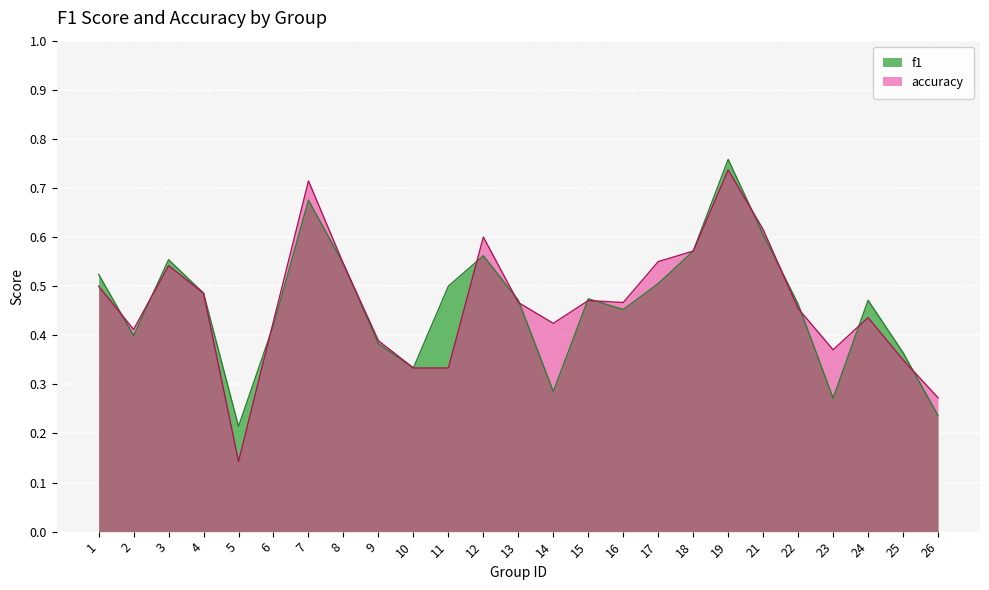

Reading left to right, what are all the values shown in this chart?

f1: 1=0.5	2=0.4	3=0.6	4=0.5	5=0.2	6=0.4	7=0.7	8=0.5	9=0.4	10=0.3	11=0.5	12=0.6	13=0.5	14=0.3	15=0.5	16=0.5	17=0.5	18=0.6	19=0.8	21=0.6	22=0.5	23=0.3	24=0.5	25=0.4	26=0.2
accuracy: 1=0.5	2=0.4	3=0.5	4=0.5	5=0.1	6=0.4	7=0.7	8=0.5	9=0.4	10=0.3	11=0.3	12=0.6	13=0.5	14=0.4	15=0.5	16=0.5	17=0.6	18=0.6	19=0.7	21=0.6	22=0.5	23=0.4	24=0.4	25=0.3	26=0.3